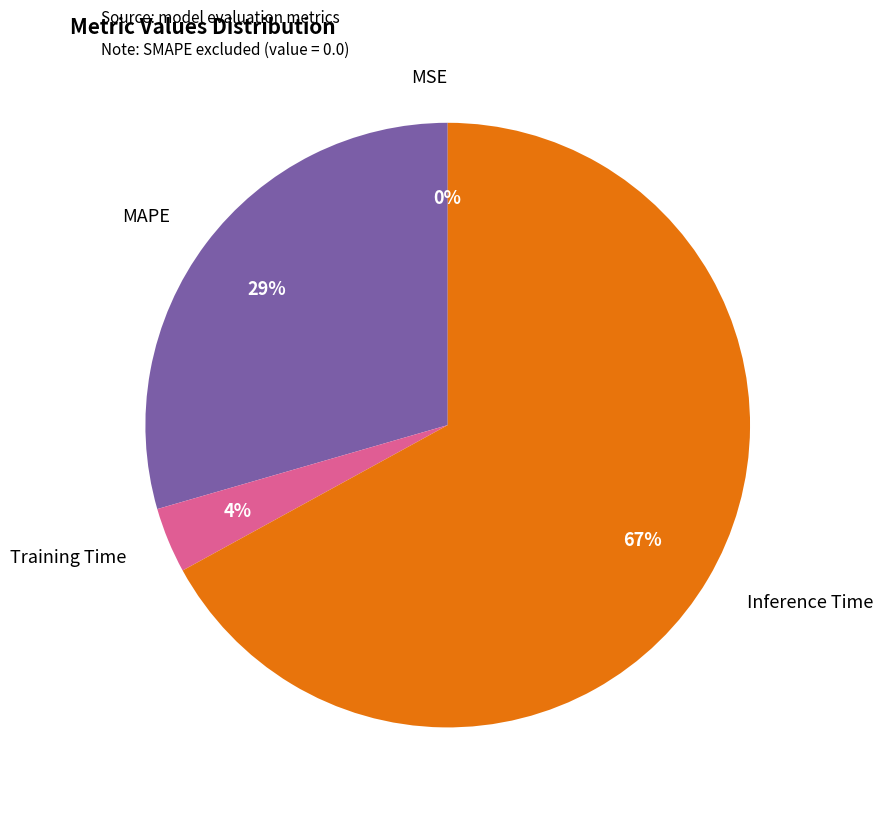

Does any single category account for the majority?

Yes